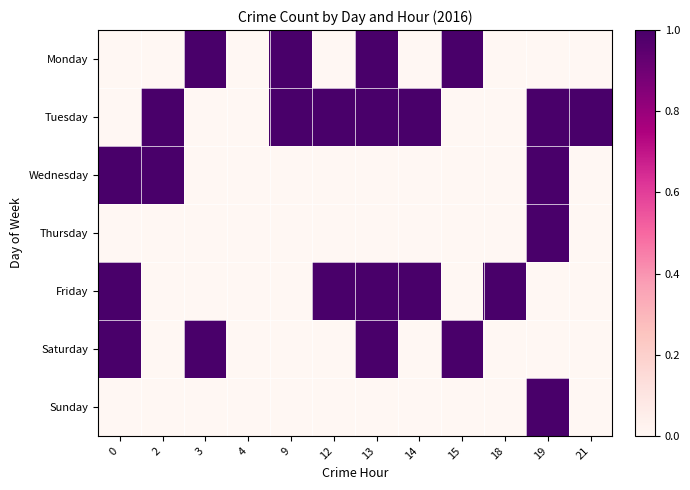

Reading right to left, transcribe all the data shown in this chart.

Monday: 21=0	19=0	18=0	15=1	14=0	13=1	12=0	9=1	4=0	3=1	2=0	0=0
Tuesday: 21=1	19=1	18=0	15=0	14=1	13=1	12=1	9=1	4=0	3=0	2=1	0=0
Wednesday: 21=0	19=1	18=0	15=0	14=0	13=0	12=0	9=0	4=0	3=0	2=1	0=1
Thursday: 21=0	19=1	18=0	15=0	14=0	13=0	12=0	9=0	4=0	3=0	2=0	0=0
Friday: 21=0	19=0	18=1	15=0	14=1	13=1	12=1	9=0	4=0	3=0	2=0	0=1
Saturday: 21=0	19=0	18=0	15=1	14=0	13=1	12=0	9=0	4=0	3=1	2=0	0=1
Sunday: 21=0	19=1	18=0	15=0	14=0	13=0	12=0	9=0	4=0	3=0	2=0	0=0